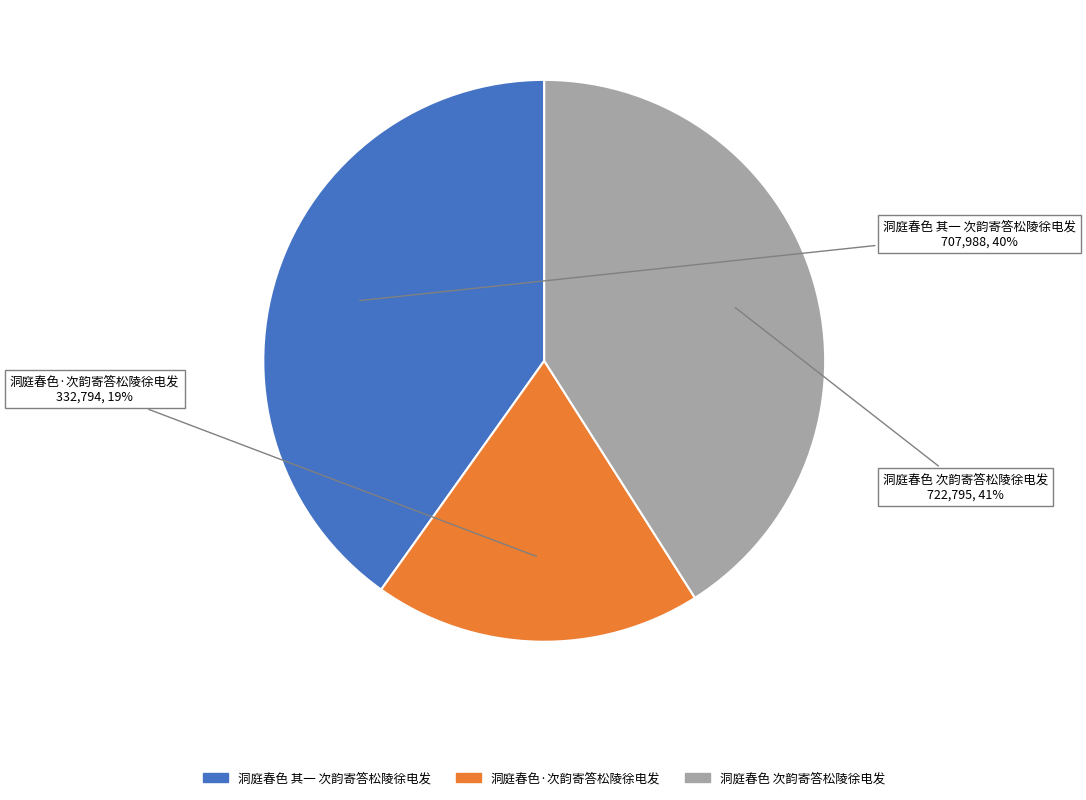

How many slices are in this pie chart?

3